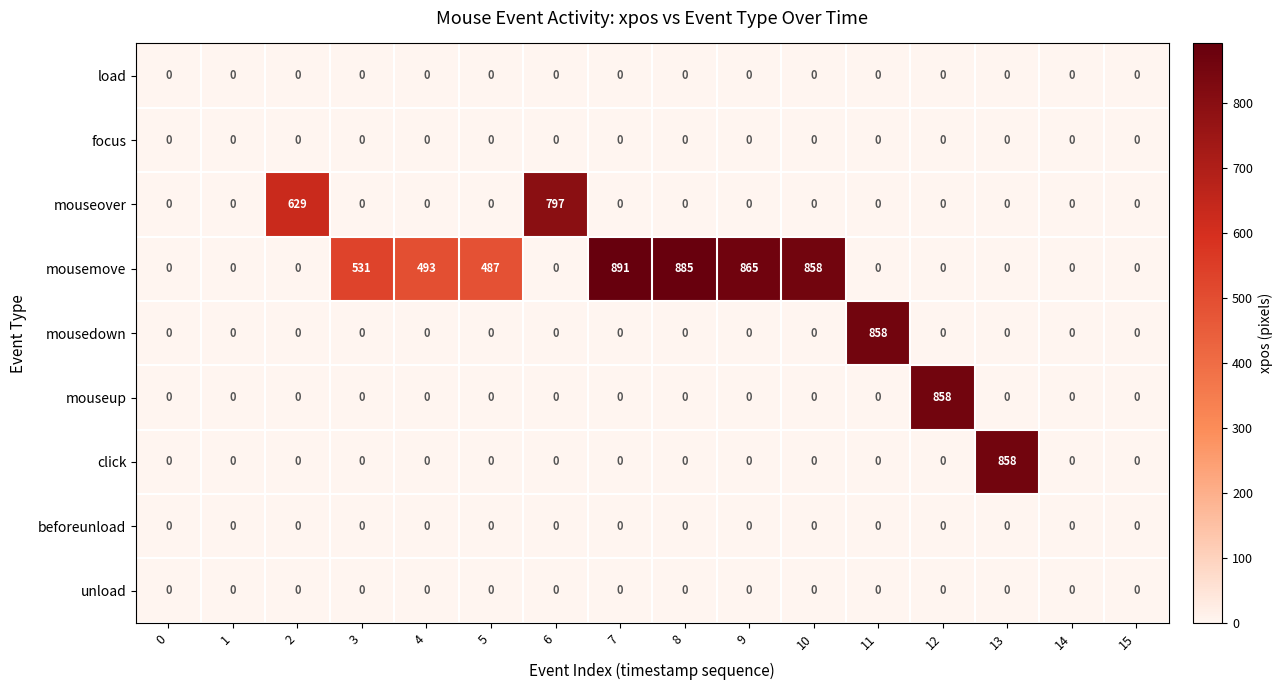

Which label corresponds to the largest value in the chart?

7